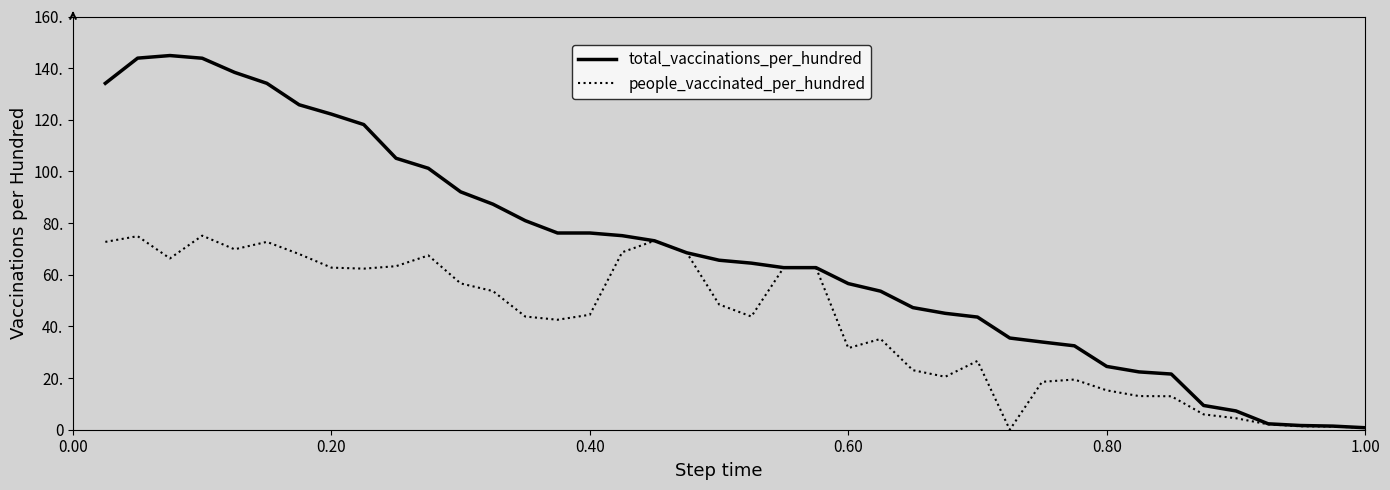

Does the chart have visible grid lines?

No